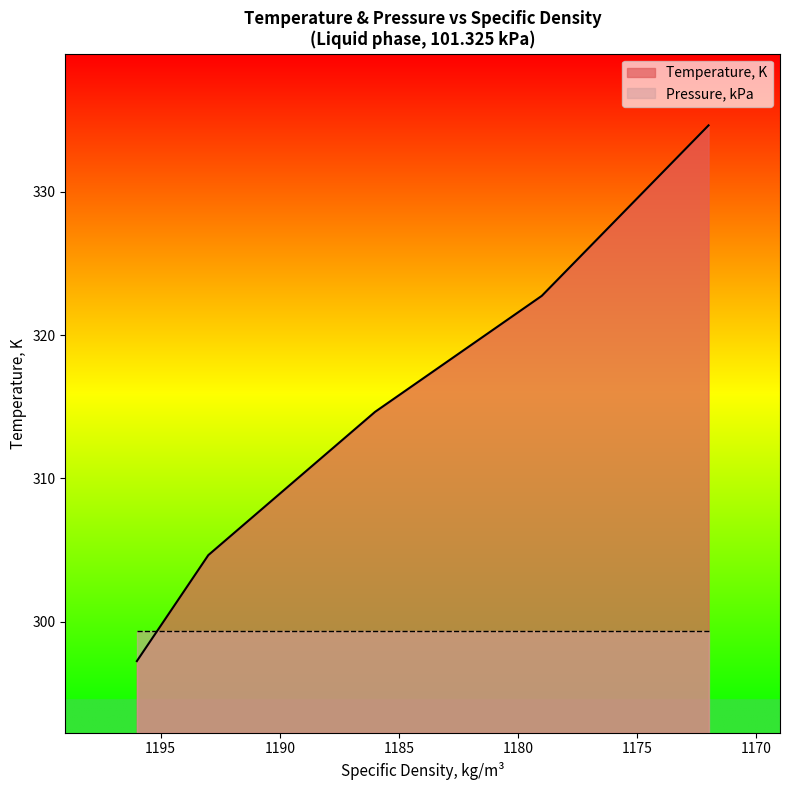

Rank the categories by value from highest to lowest.

1172, 1179, 1186, 1193, 1196